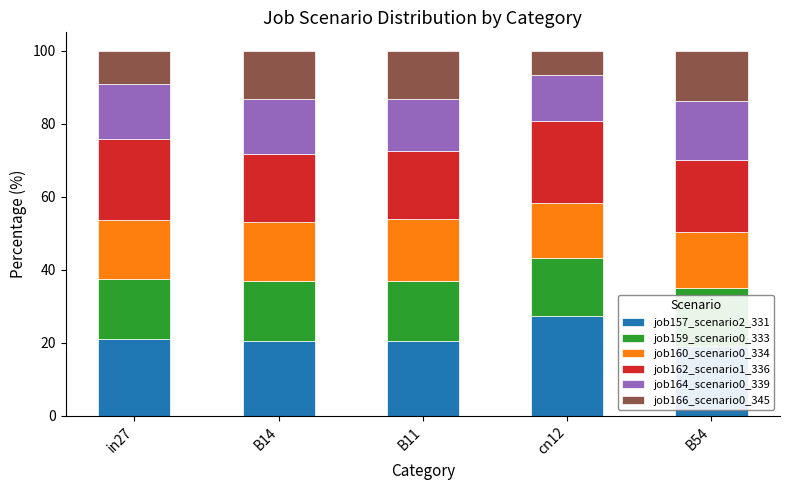

What is the difference between the maximum and minimum values in the job164_scenario0_339 series?

3.6